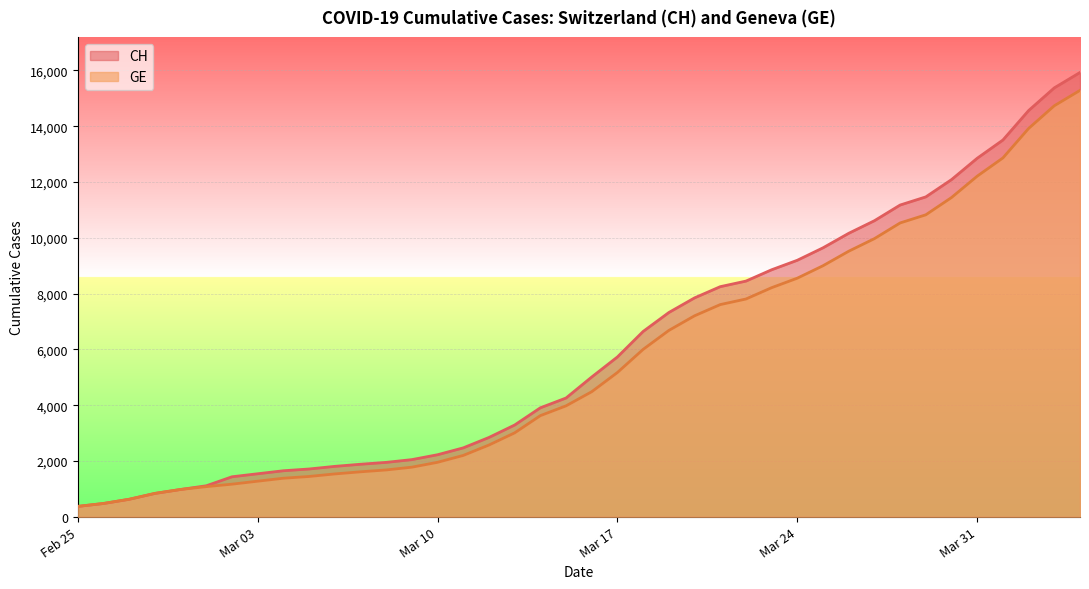

What is the total value across all series at Mar 31?

25062